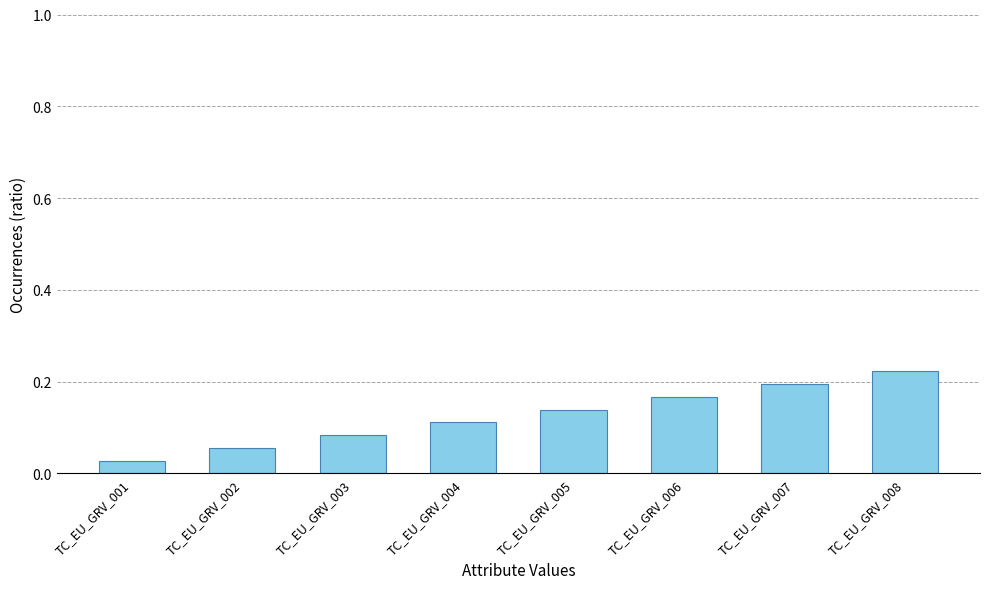

How many values are between 0 and 1?

8